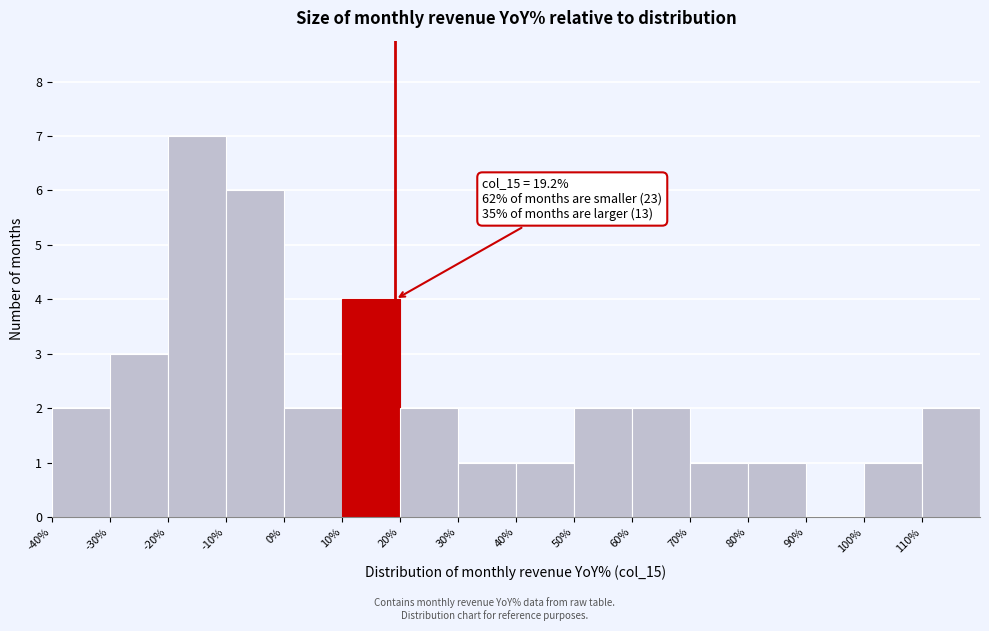

Over which range of the x-axis is the bar tallest?

-20 to -10